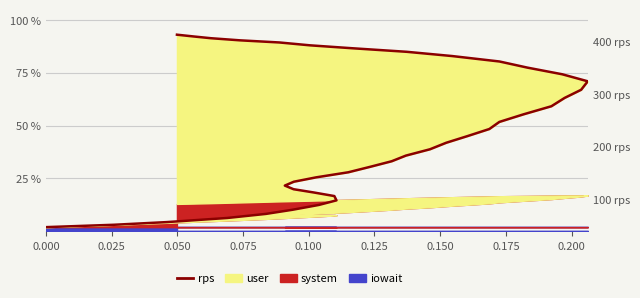

Does the chart have visible grid lines?

Yes